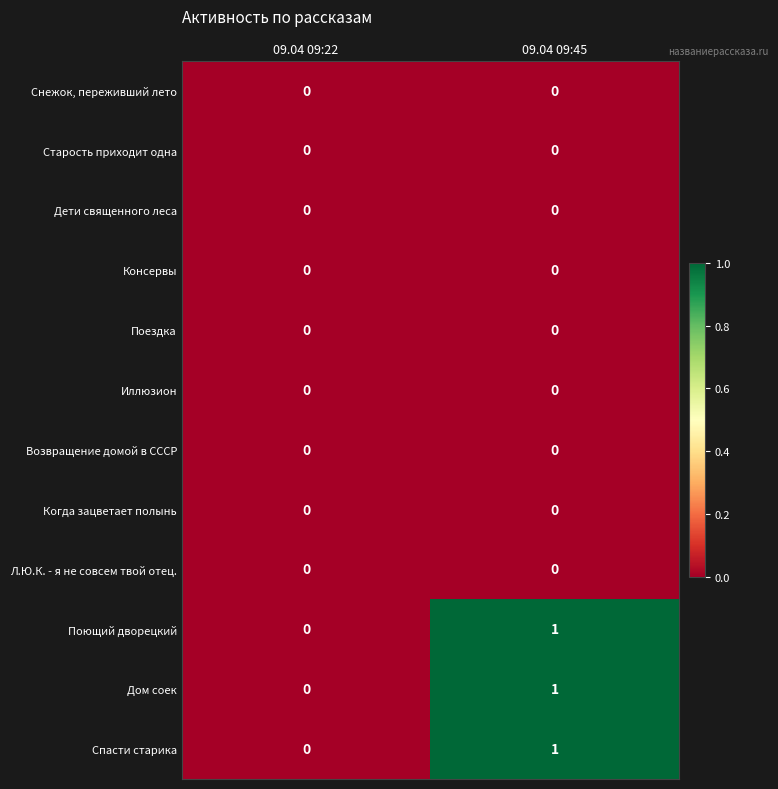

Reading left to right, what are all the values shown in this chart?

Снежок, переживший лето: 0	0
Старость приходит одна: 0	0
Дети священного леса: 0	0
Консервы: 0	0
Поездка: 0	0
Иллюзион: 0	0
Возвращение домой в СССР: 0	0
Когда зацветает полынь: 0	0
Л.Ю.К. - я не совсем твой отец.: 0	0
Поющий дворецкий: 0	1
Дом соек: 0	1
Спасти старика: 0	1